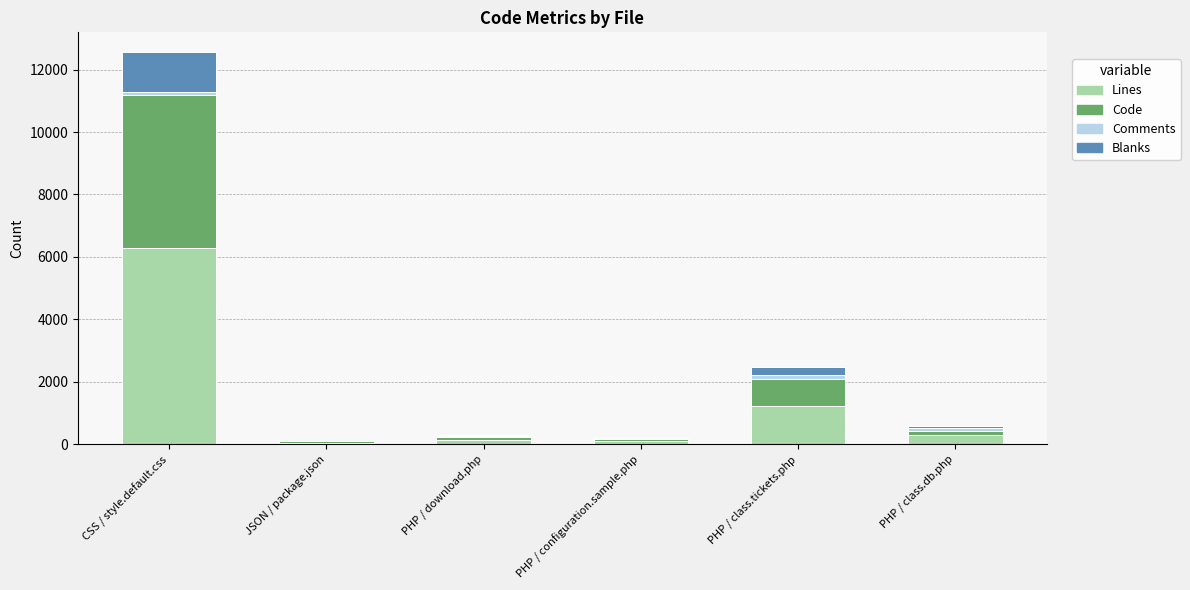

At which category is the sum across all series the highest?

CSS / style.default.css